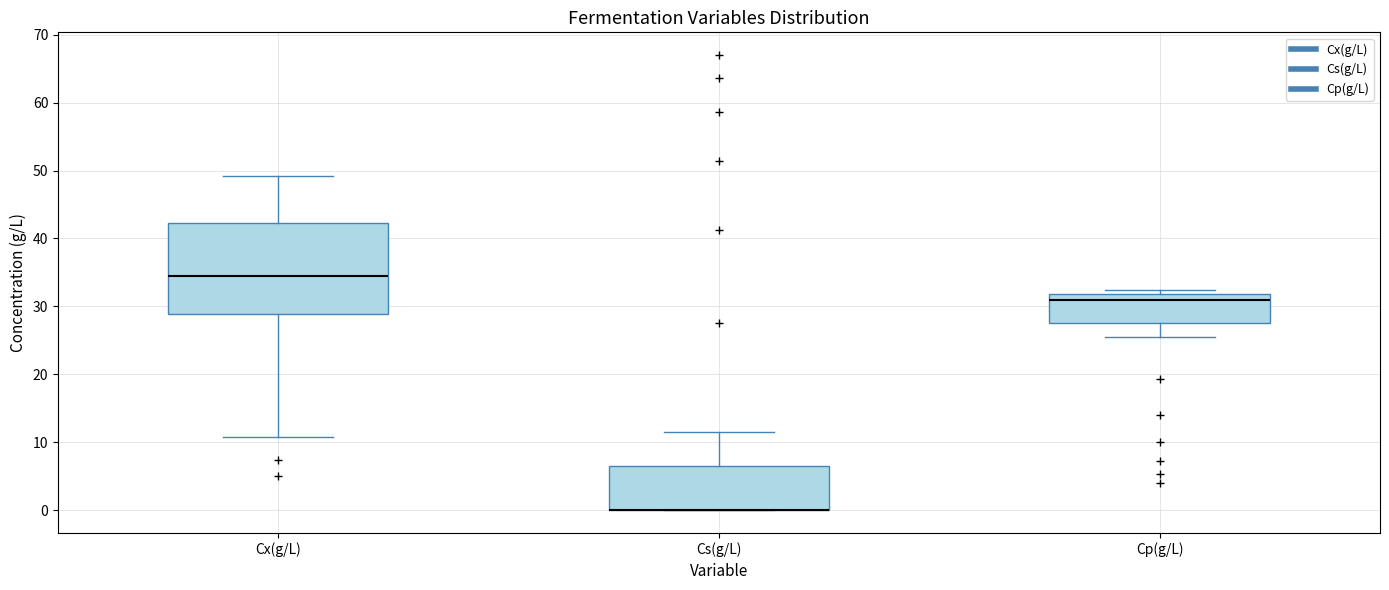

Reading left to right, transcribe this box plot: for each box, give where its median line is, the range the box spans, and where its two whiskers end, as read against the y-axis. The values are not printed on the chart, so give them approximately, as read against the axis.

Cx(g/L): median 34, box 29 to 42, whiskers 11 to 49
Cs(g/L): median 0 (drawn on the box's lower edge), box 0 to 6, whiskers 0 to 12
Cp(g/L): median 31, box 28 to 32, whiskers 26 to 32 (just above the box's upper edge)